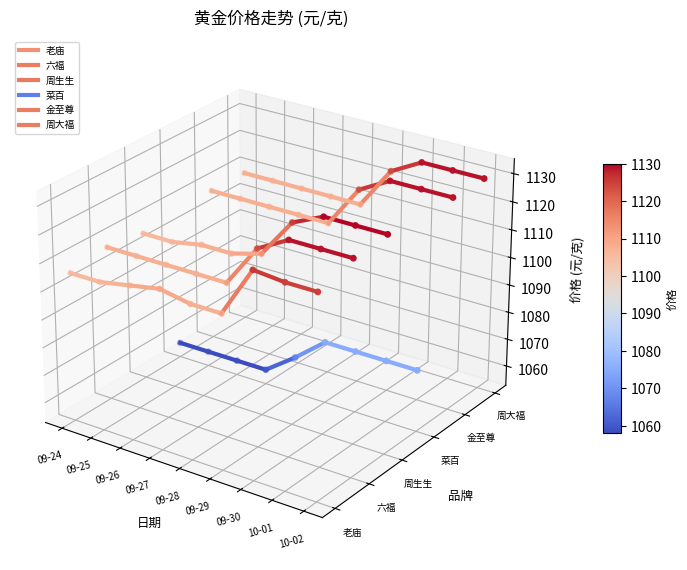

What are all the series names shown in the legend?

老庙, 六福, 周生生, 菜百, 金至尊, 周大福